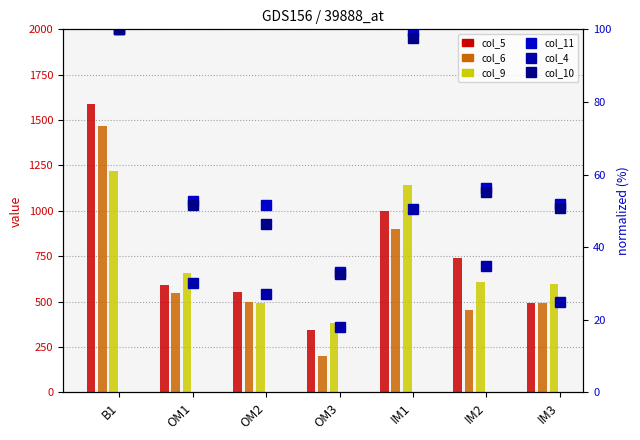

Reading left to right, transcribe all the data shown in this chart.

col_5: 1589.4	591.4	550.5	346.3	998.6	739.0	490.2
col_6: 1470.1	550.1	500.5	200.0	899.3	454.4	490.2
col_9: 1220.7	657.2	494.5	382.8	1145.0	610.1	596.1
col_11: 100.0	52.8	51.7	33.3	99.6	56.3	51.9
col_4: 100.0	30.0	27.1	18.0	50.6	35.0	25.0
col_10: 100.0	51.7	46.4	32.6	97.5	55.1	50.8